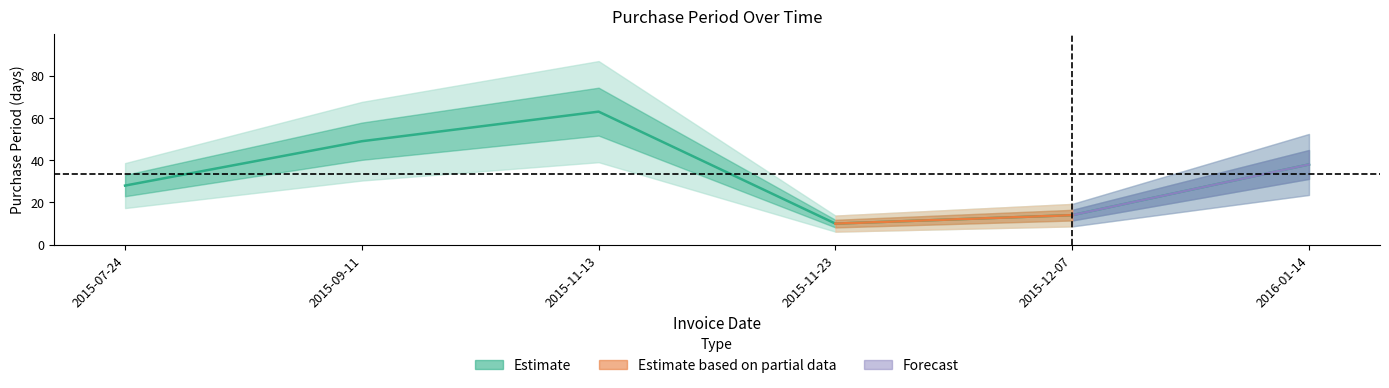

Which category has the lowest value across all series?

2015-11-23